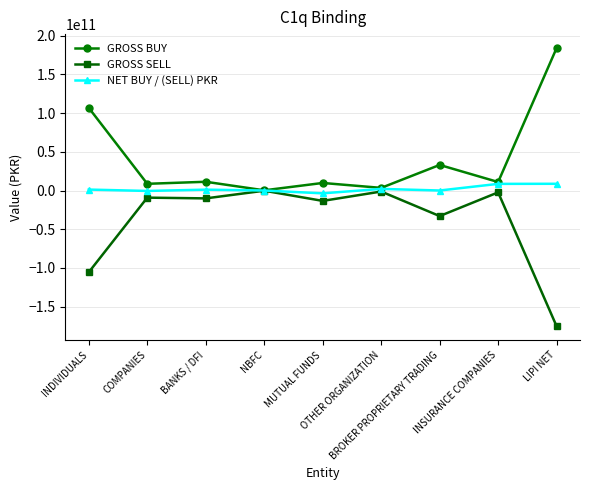

What is the highest value of the NET BUY / (SELL) PKR series?

8679608126